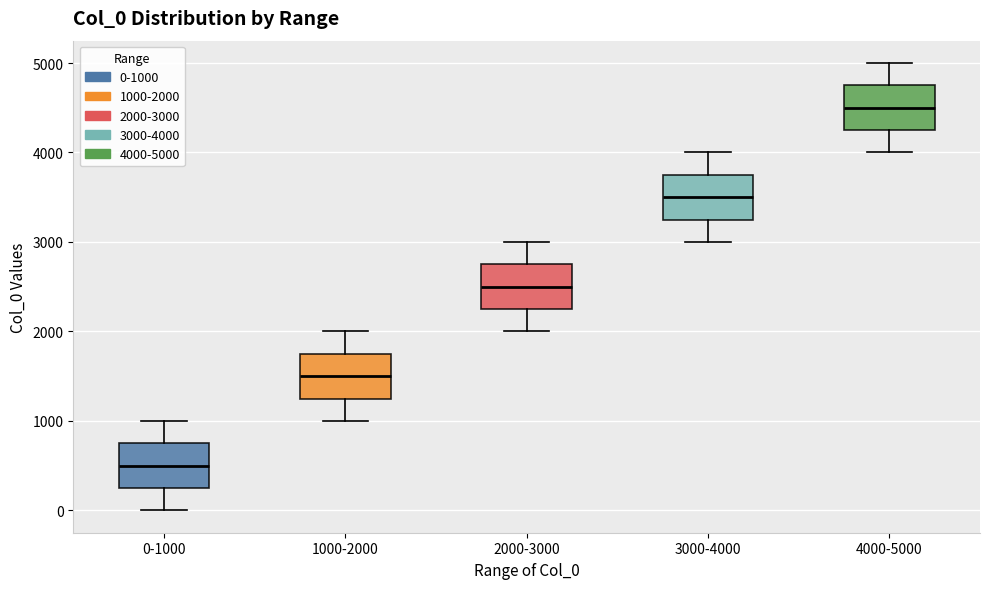

Which box's median line is the highest?

4000-5000